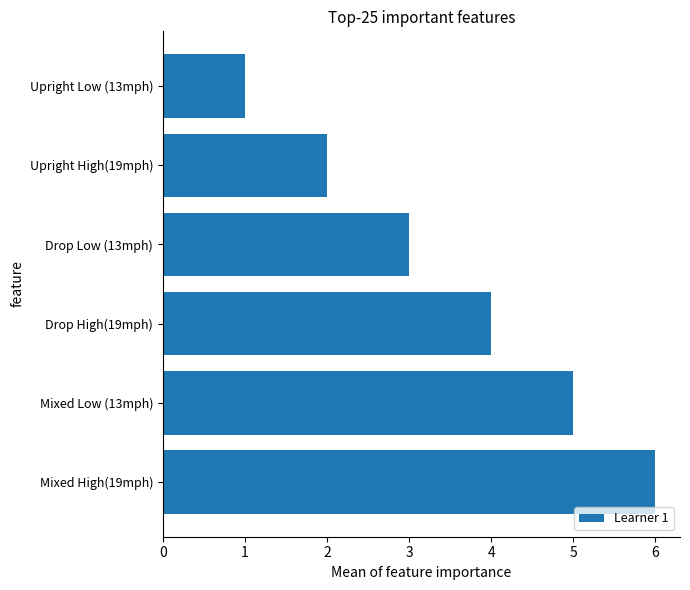

Does the chart contain any negative values?

No